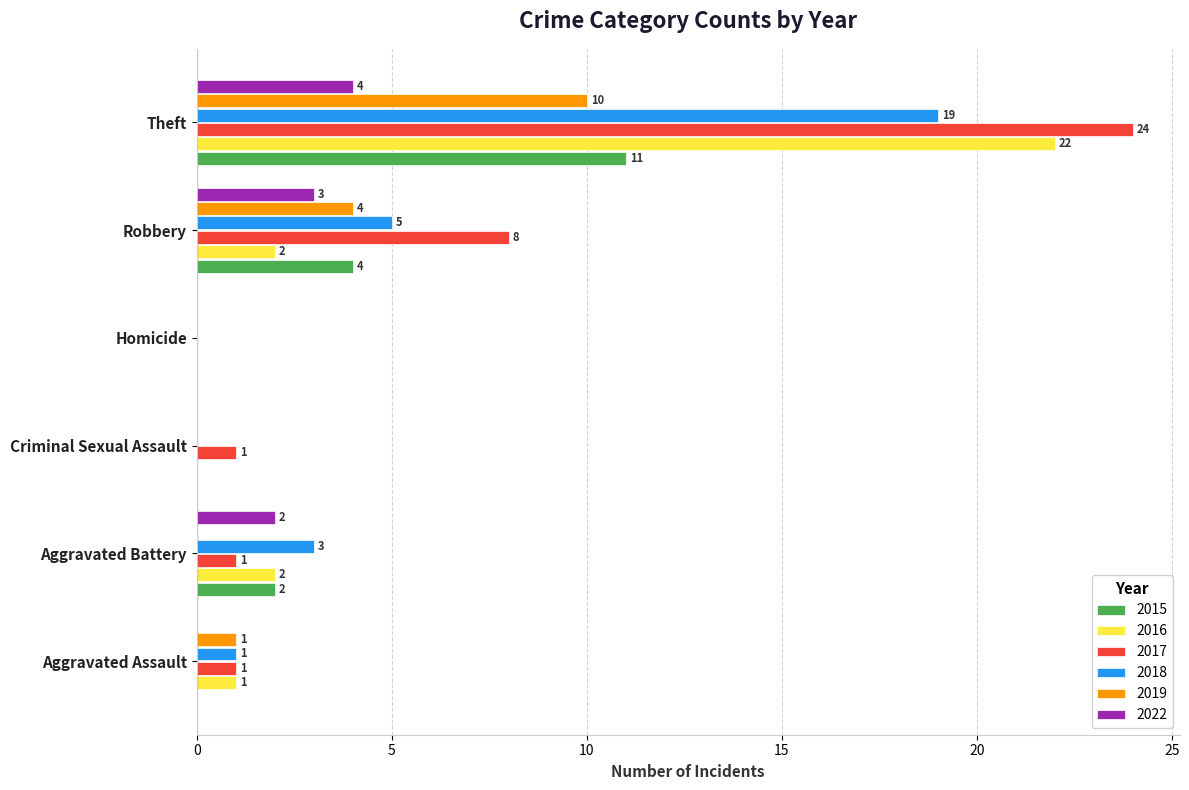

Between Aggravated Battery and Criminal Sexual Assault, which series saw the biggest shift?

2018